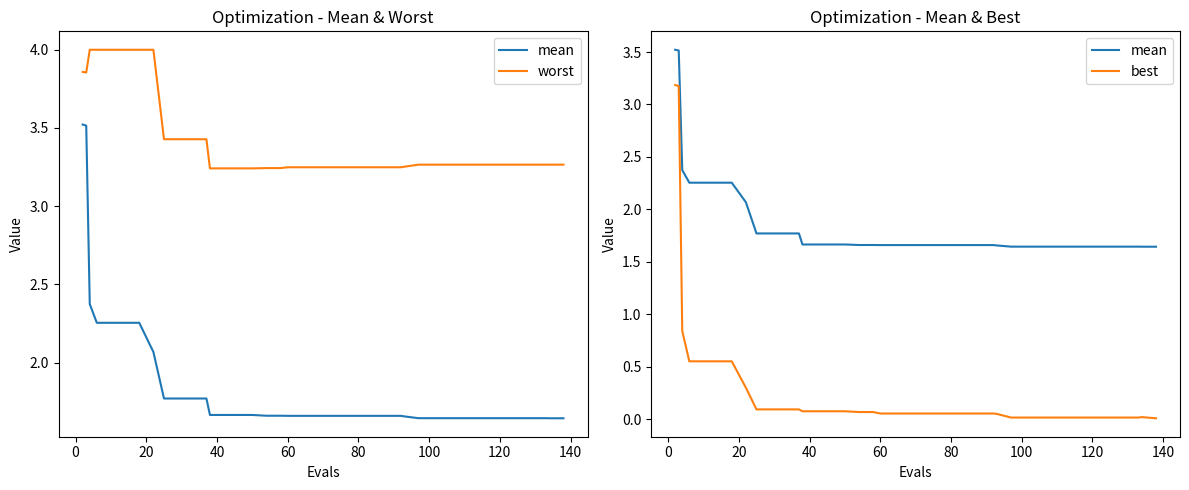

Which series has the largest total across all categories?

worst